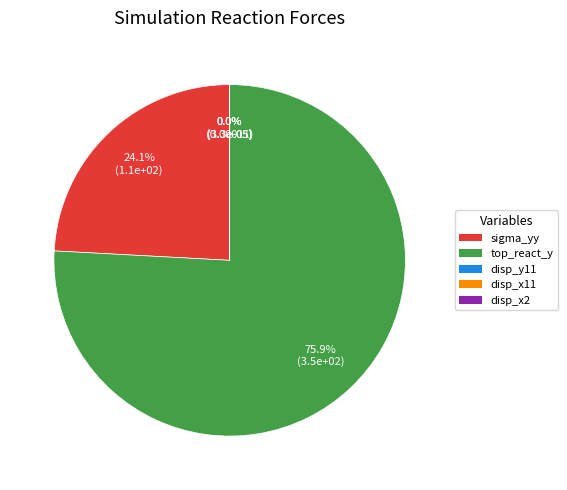

Which category accounts for the majority?

top_react_y